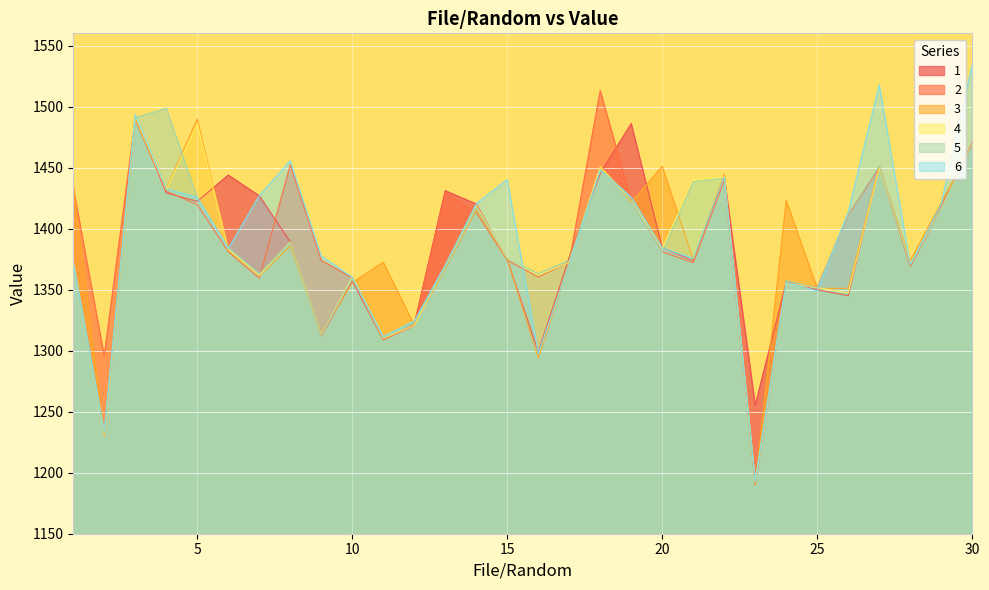

What is the average value of the 3 series?

1385.5